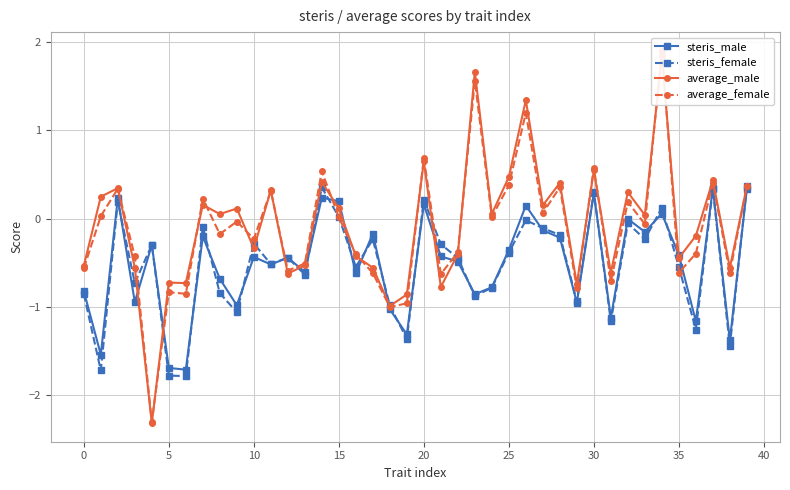

Which series ends up on top after the final intersection of average_male and steris_male?

average_male